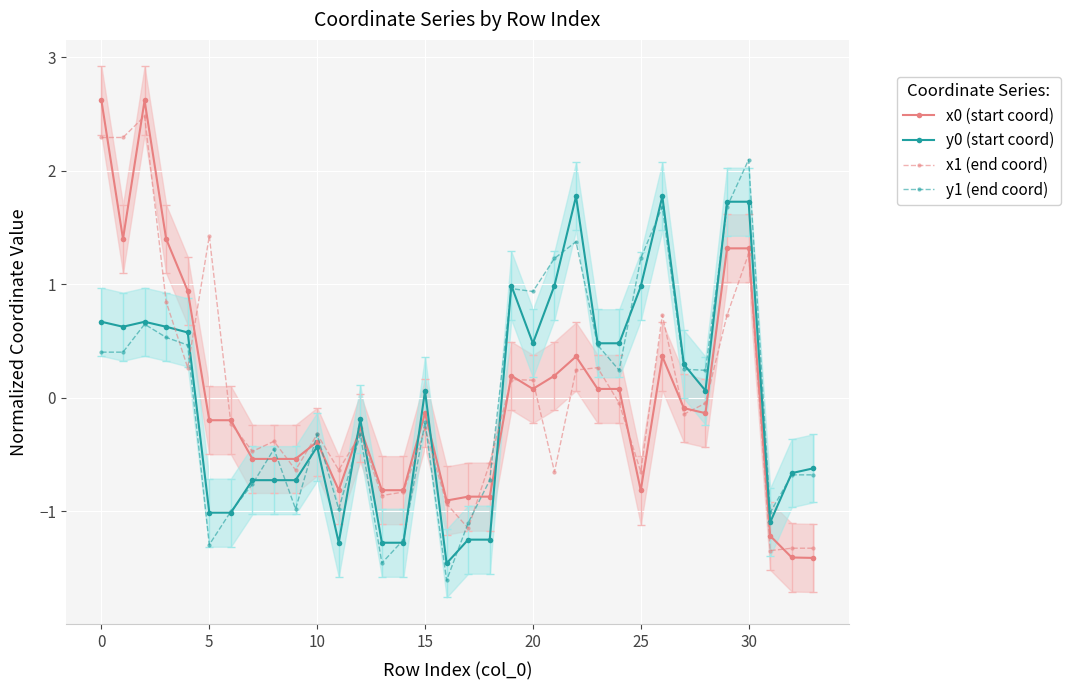

What is the difference between the maximum and minimum values in the x0 (start coord) series?

4.0